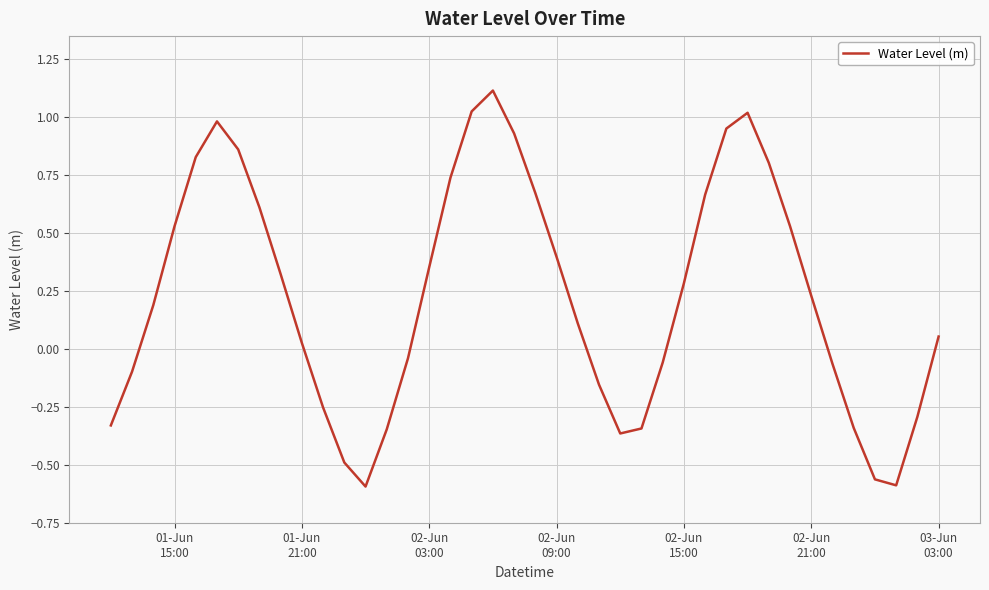

What is the difference between the maximum and minimum values?

1.7